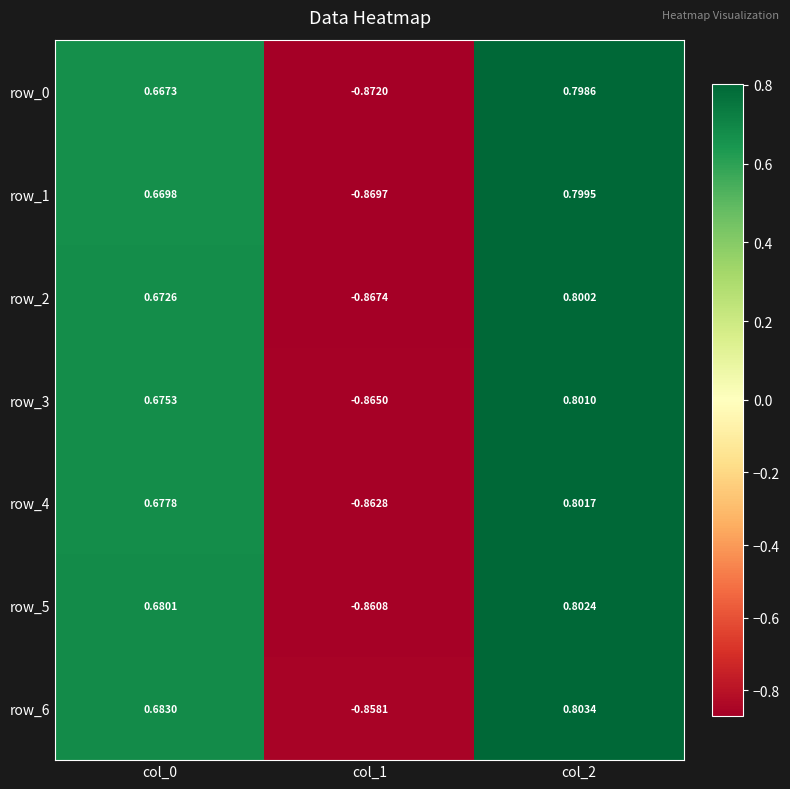

What is the total value across all series at col_0?

4.7